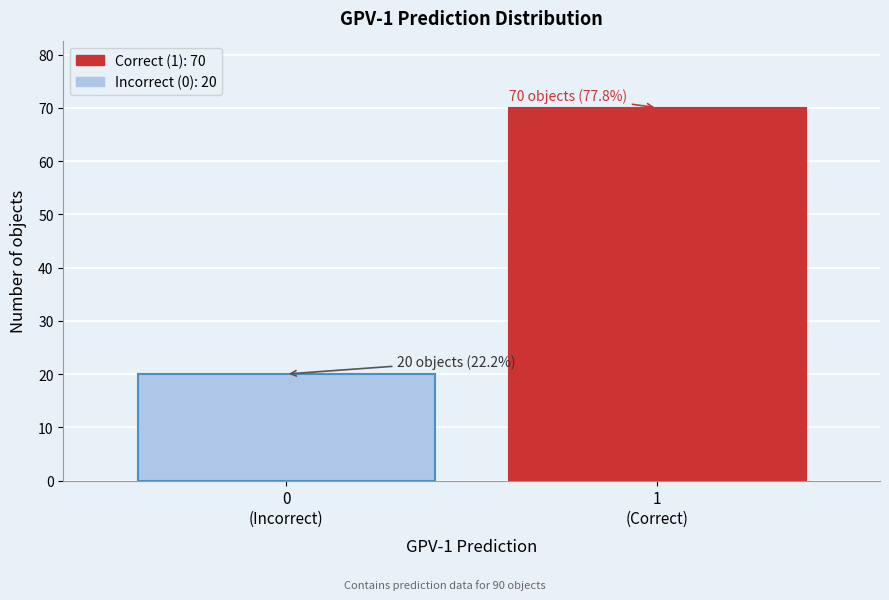

Reading right to left, transcribe all the data shown in this chart.

70	20